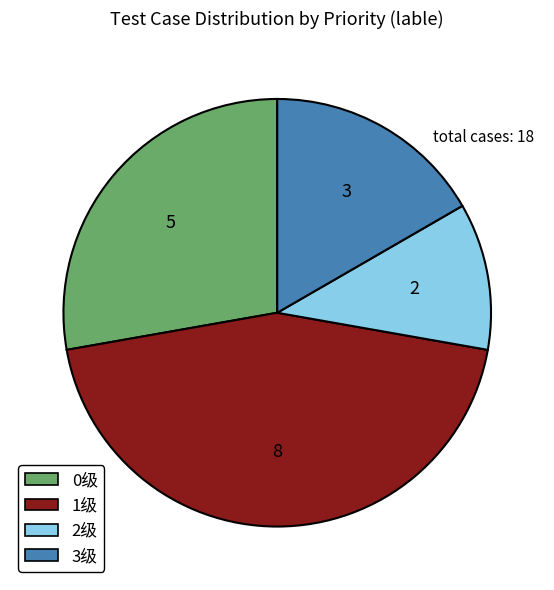

Which slice is the largest?

1级